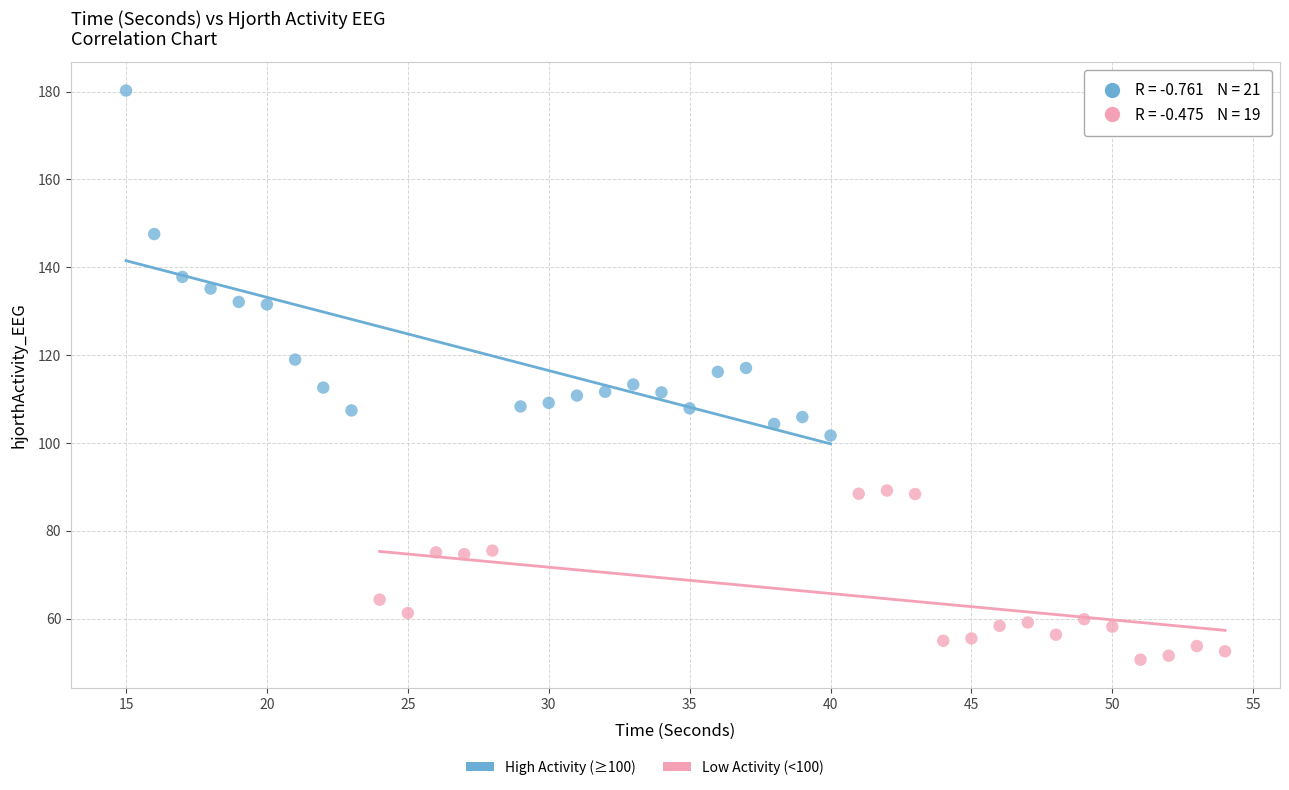

Which series has the widest spread of Y values?

High Activity (≥100)